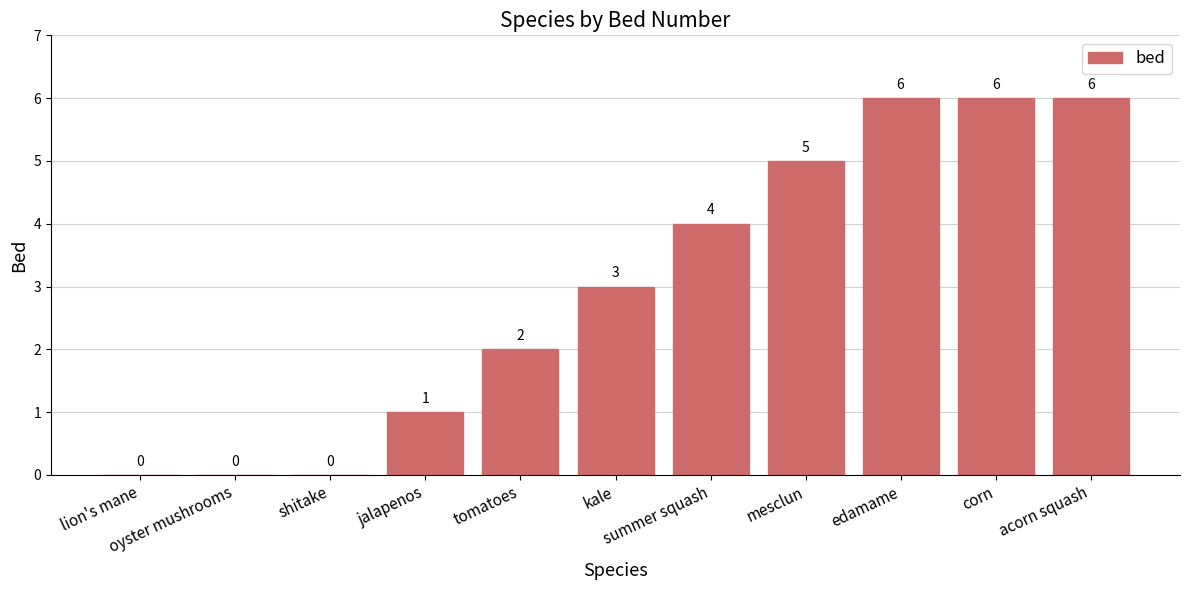

How many values are between 0 and 6?

11